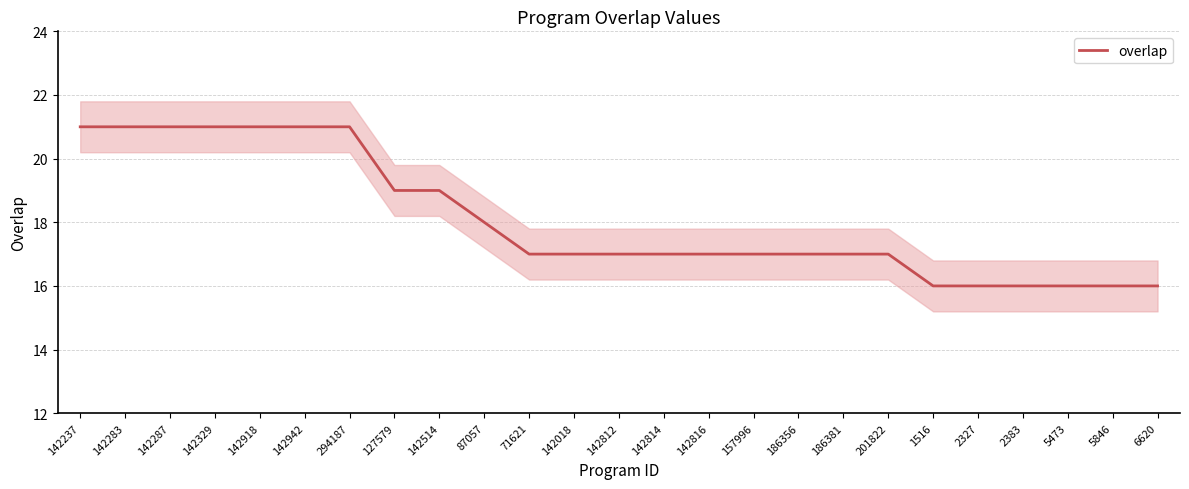

Which has a higher value, 71621 or 2327?

71621